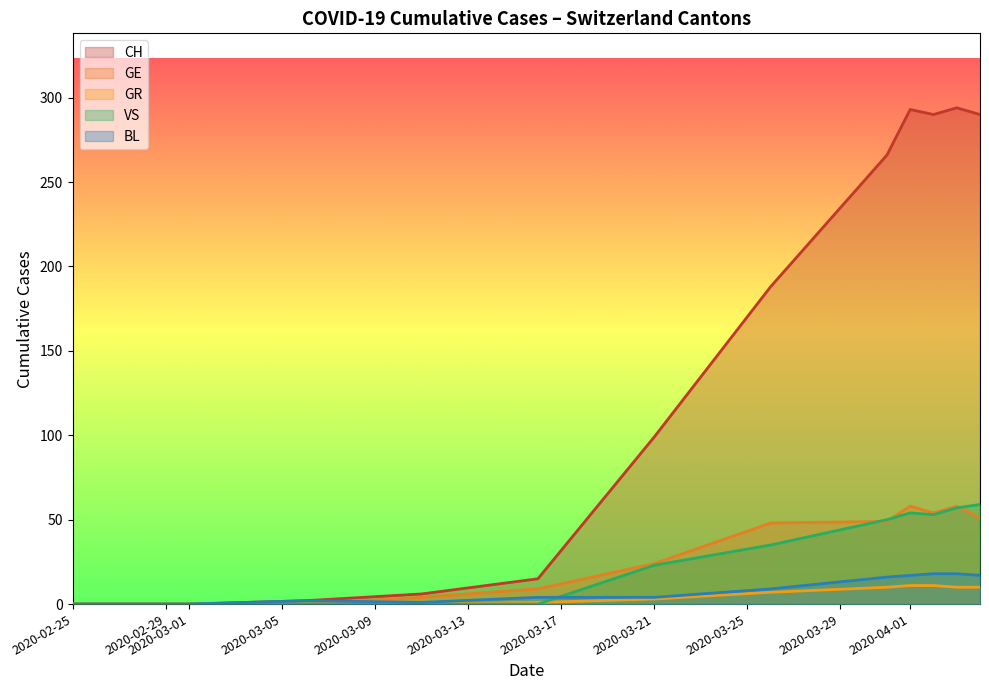

Does the chart have visible grid lines?

No